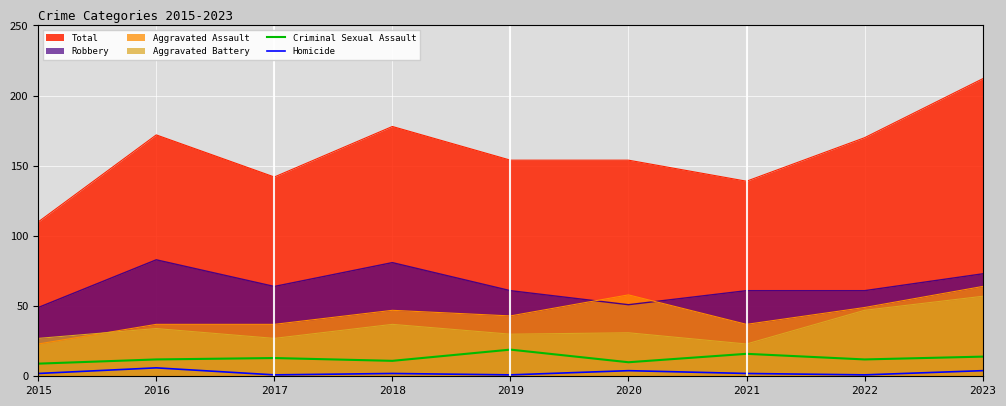

At 2019, list the series in order from smallest to largest.

Homicide, Criminal Sexual Assault, Aggravated Battery, Aggravated Assault, Robbery, Total